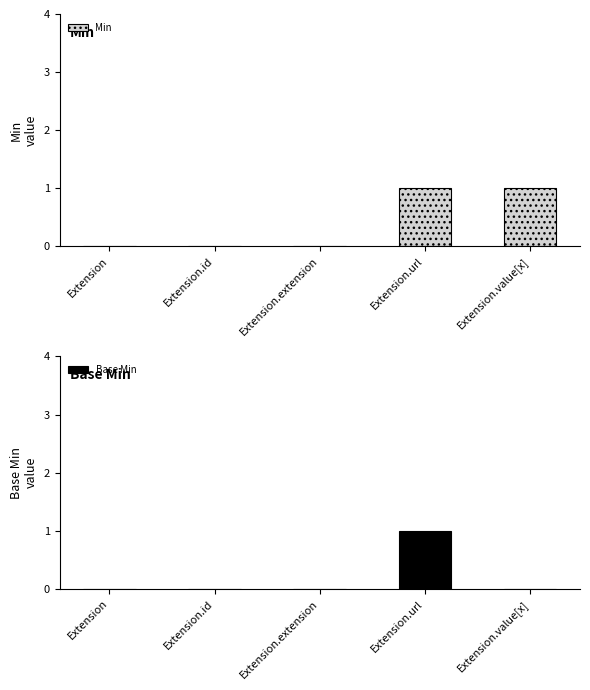

Where is Base Min nearest to the value 0?

Extension